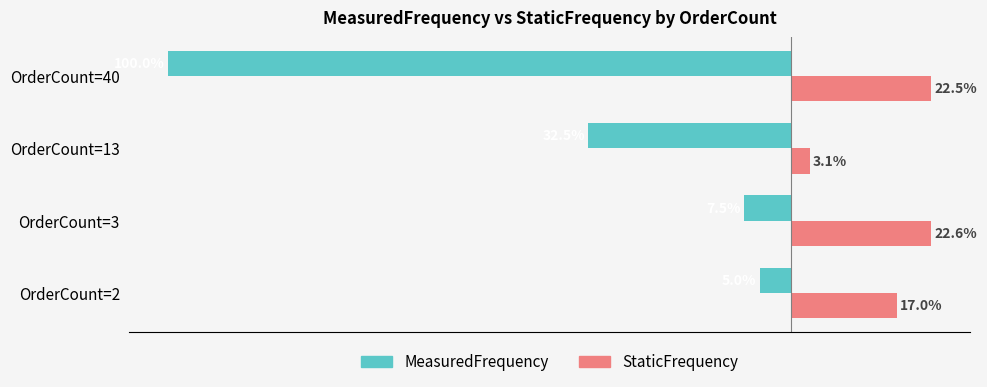

How many series are shown in this chart?

2